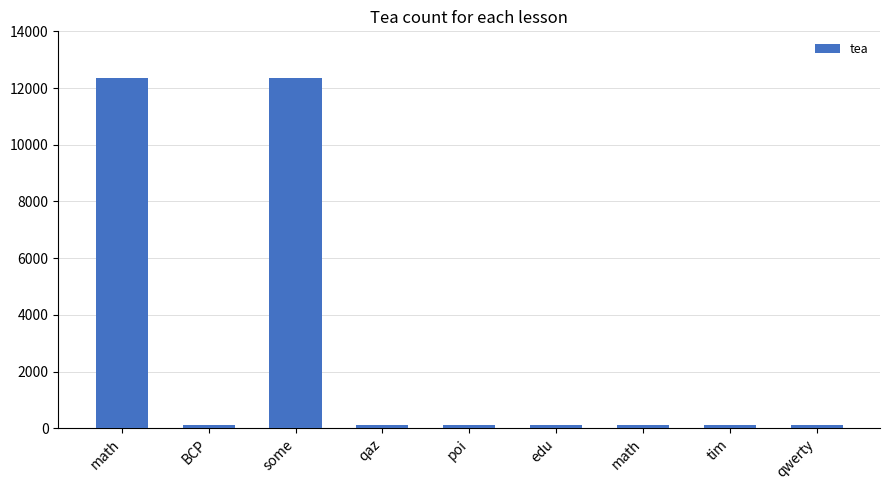

Are the bars horizontal?

No